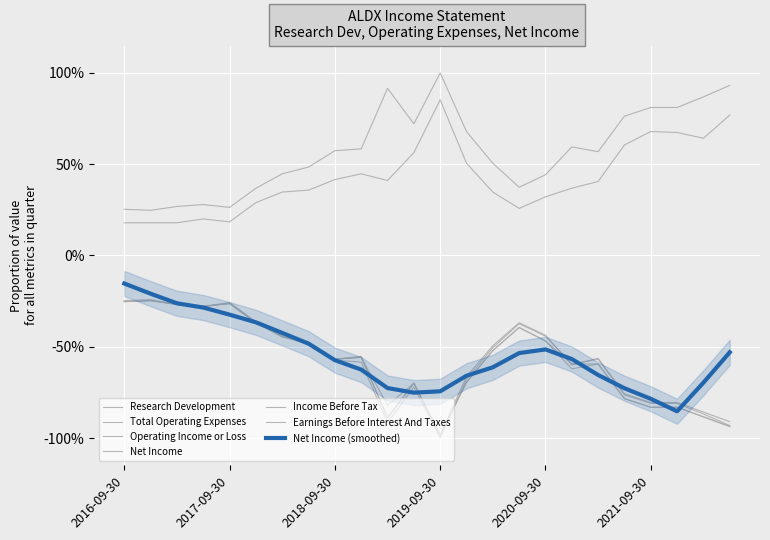

True or false: Income Before Tax has a value of -0.3 at 2019-03-31.

False